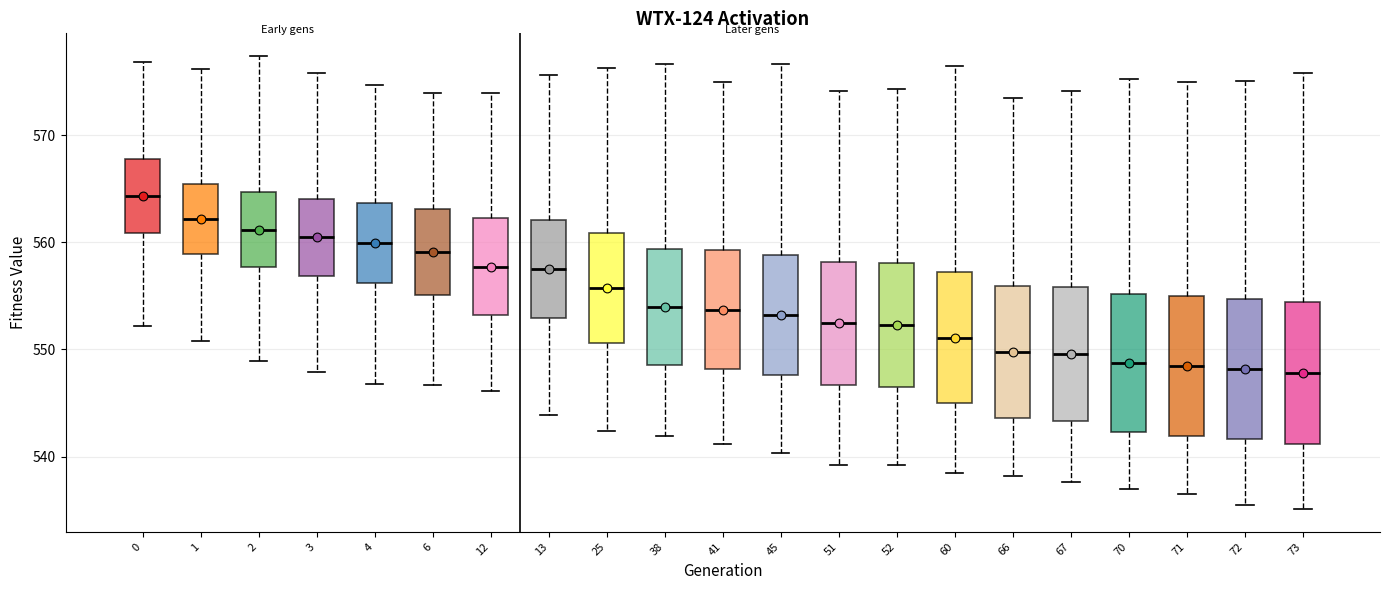

Reading left to right, read every box against the y-axis: the position of its median line, the range the box covers, and the ends of its whiskers. The values are not printed on the chart, so give them approximately, as read against the axis.

0: median 564, box 561 to 568, whiskers 552 to 577
1: median 562, box 559 to 565, whiskers 551 to 576
2: median 561, box 558 to 565, whiskers 549 to 577
3: median 560, box 557 to 564, whiskers 548 to 576
4: median 560, box 556 to 564, whiskers 547 to 575
6: median 559, box 555 to 563, whiskers 547 to 574
12: median 558, box 553 to 562, whiskers 546 to 574
13: median 557, box 553 to 562, whiskers 544 to 576
25: median 556, box 551 to 561, whiskers 542 to 576
38: median 554, box 549 to 559, whiskers 542 to 577
41: median 554, box 548 to 559, whiskers 541 to 575
45: median 553, box 548 to 559, whiskers 540 to 577
51: median 552, box 547 to 558, whiskers 539 to 574
52: median 552, box 546 to 558, whiskers 539 to 574
60: median 551, box 545 to 557, whiskers 538 to 576
66: median 550, box 544 to 556, whiskers 538 to 573
67: median 550, box 543 to 556, whiskers 538 to 574
70: median 549, box 542 to 555, whiskers 537 to 575
71: median 548, box 542 to 555, whiskers 537 to 575
72: median 548, box 542 to 555, whiskers 535 to 575
73: median 548, box 541 to 554, whiskers 535 to 576